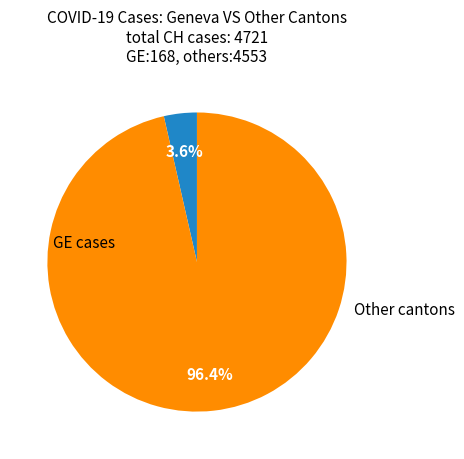

Does any single category account for the majority?

Yes